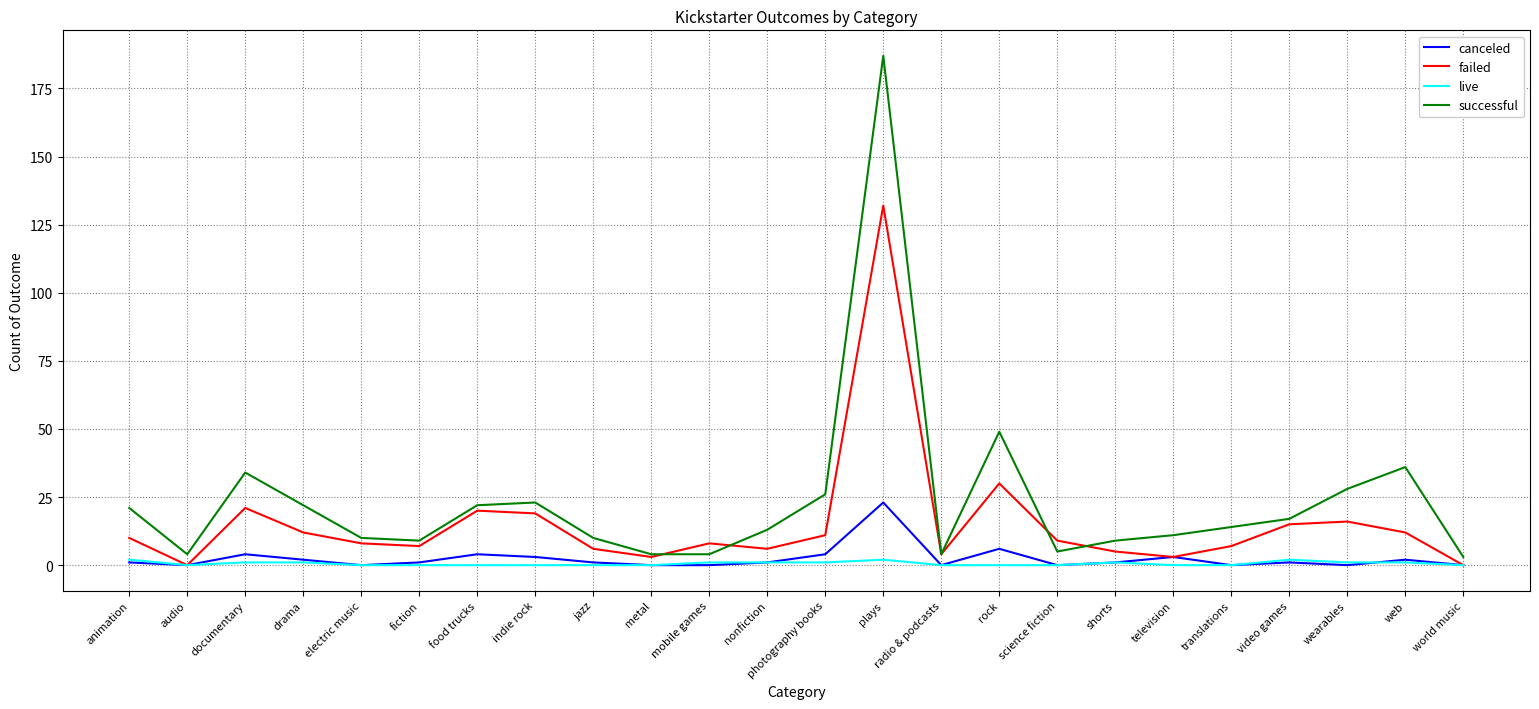

Is this an area chart (filled region under the line)?

No